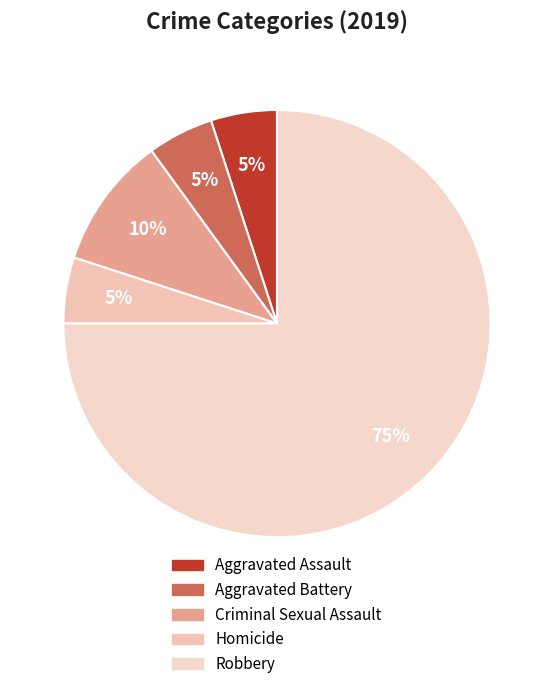

Do Robbery and Aggravated Assault together represent more than half of the pie?

Yes